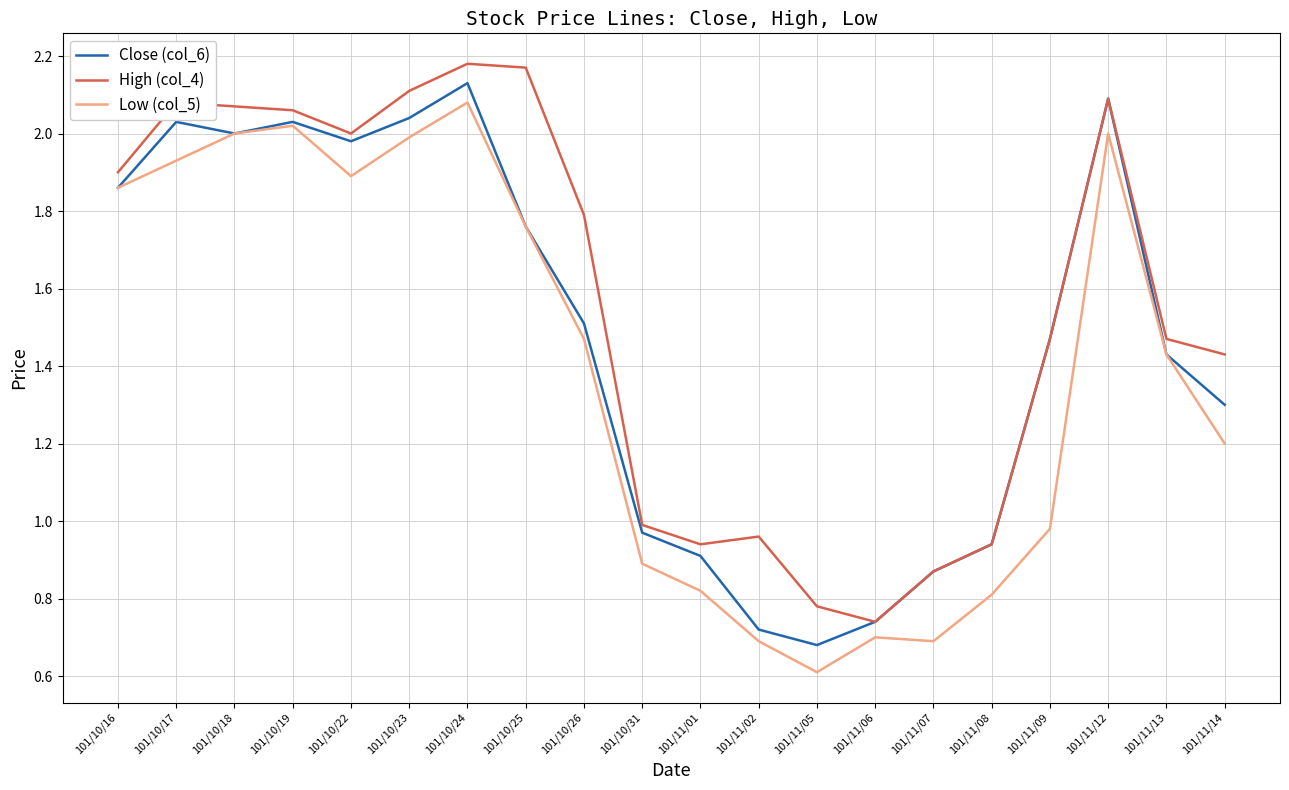

List the series in order of their overall mean, lowest first.

Low (col_5), Close (col_6), High (col_4)